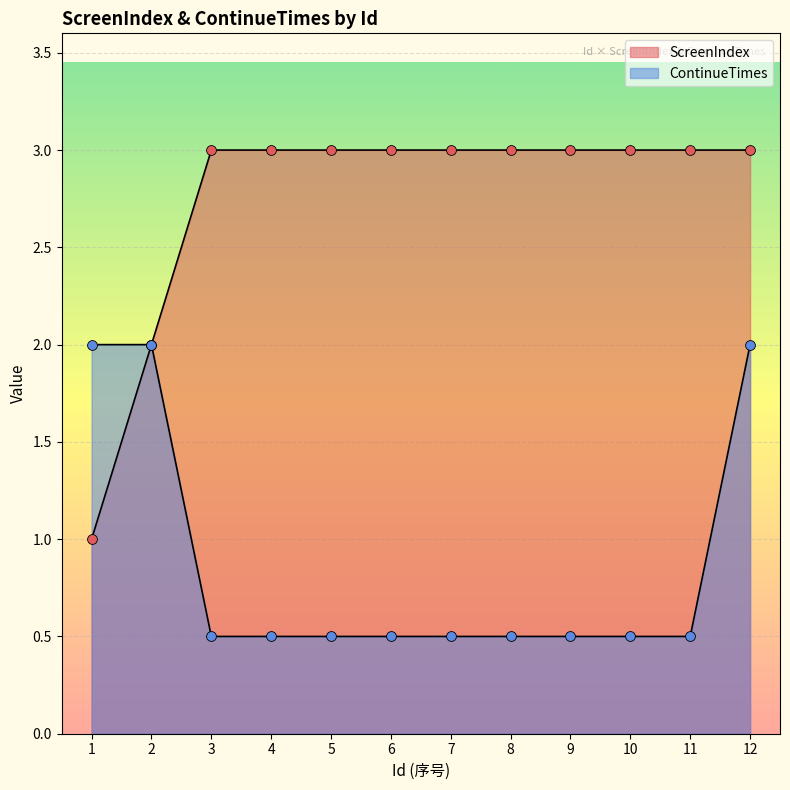

What are all the series names shown in the legend?

ScreenIndex, ContinueTimes